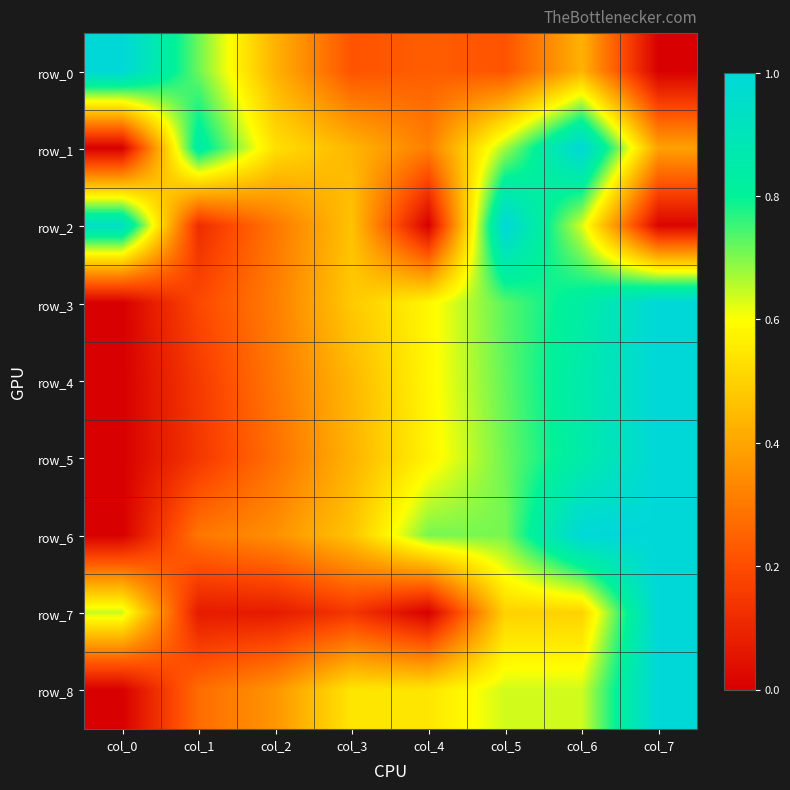

At which label does row_3 reach its peak?

col_7